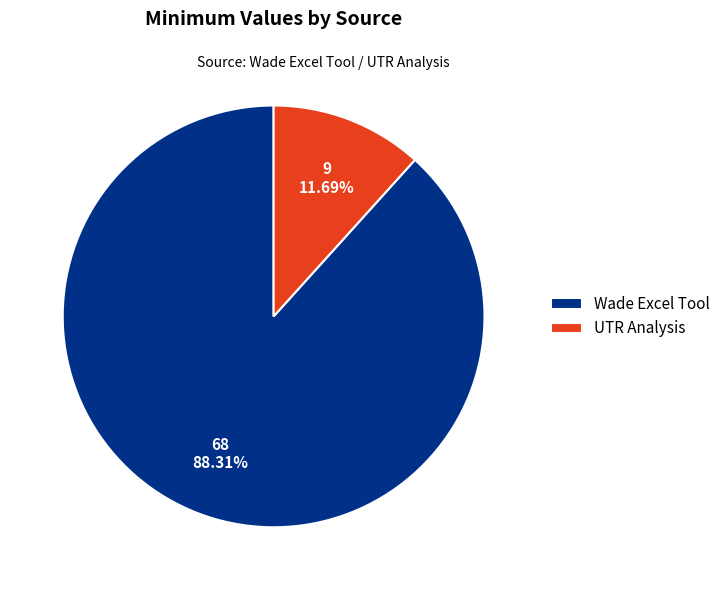

Rank the categories by value from lowest to highest.

UTR Analysis, Wade Excel Tool